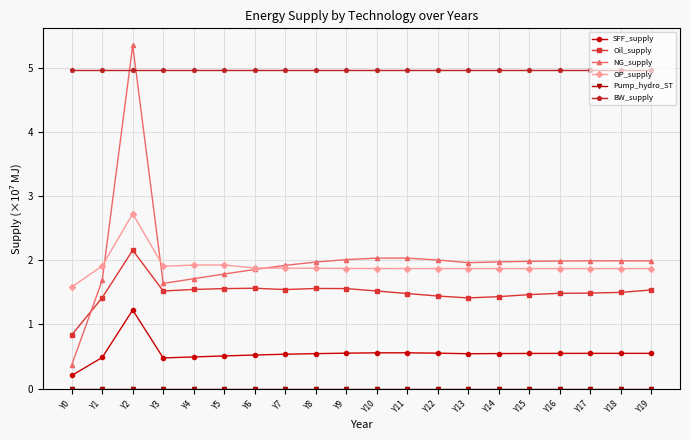

Does the chart have visible grid lines?

Yes